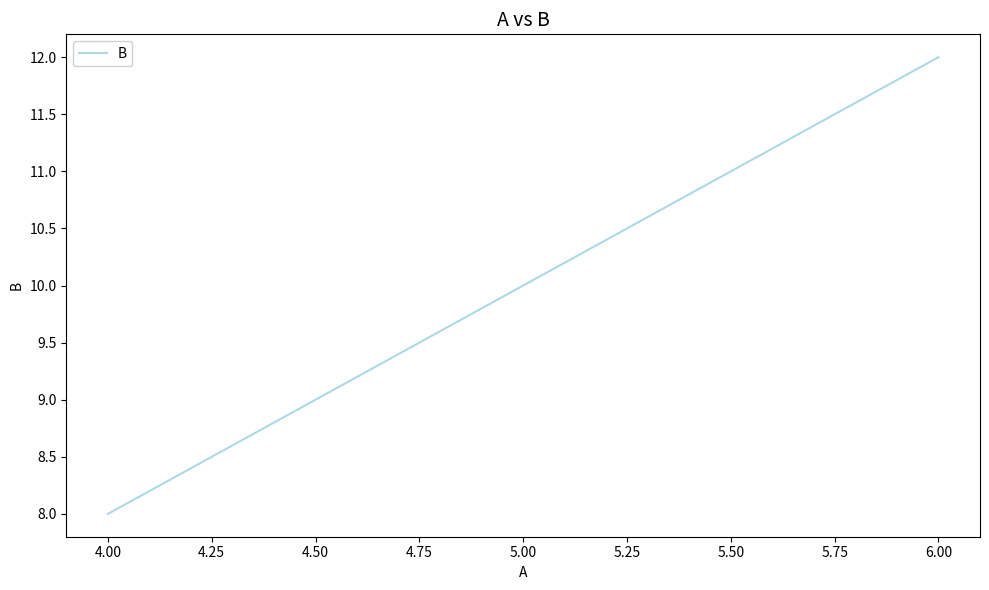

What is the approximate value at 6.00?

12